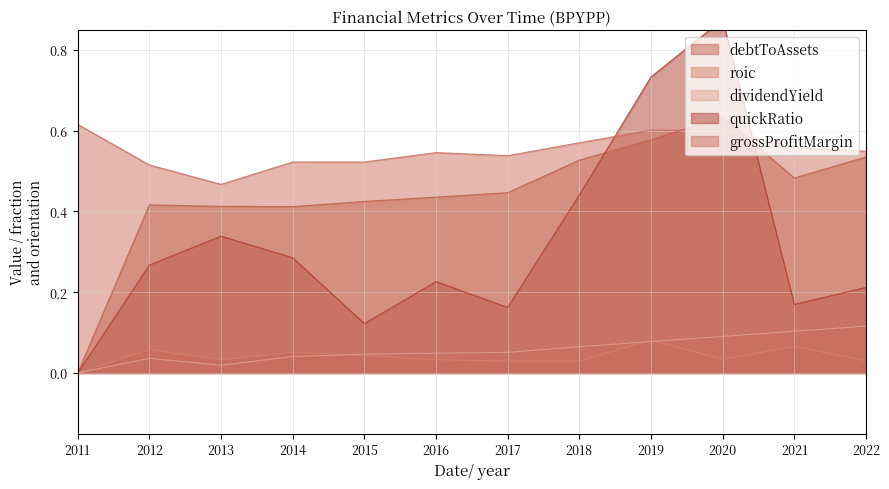

Rank the series at 2017 from lowest to highest value.

roic, dividendYield, quickRatio, debtToAssets, grossProfitMargin